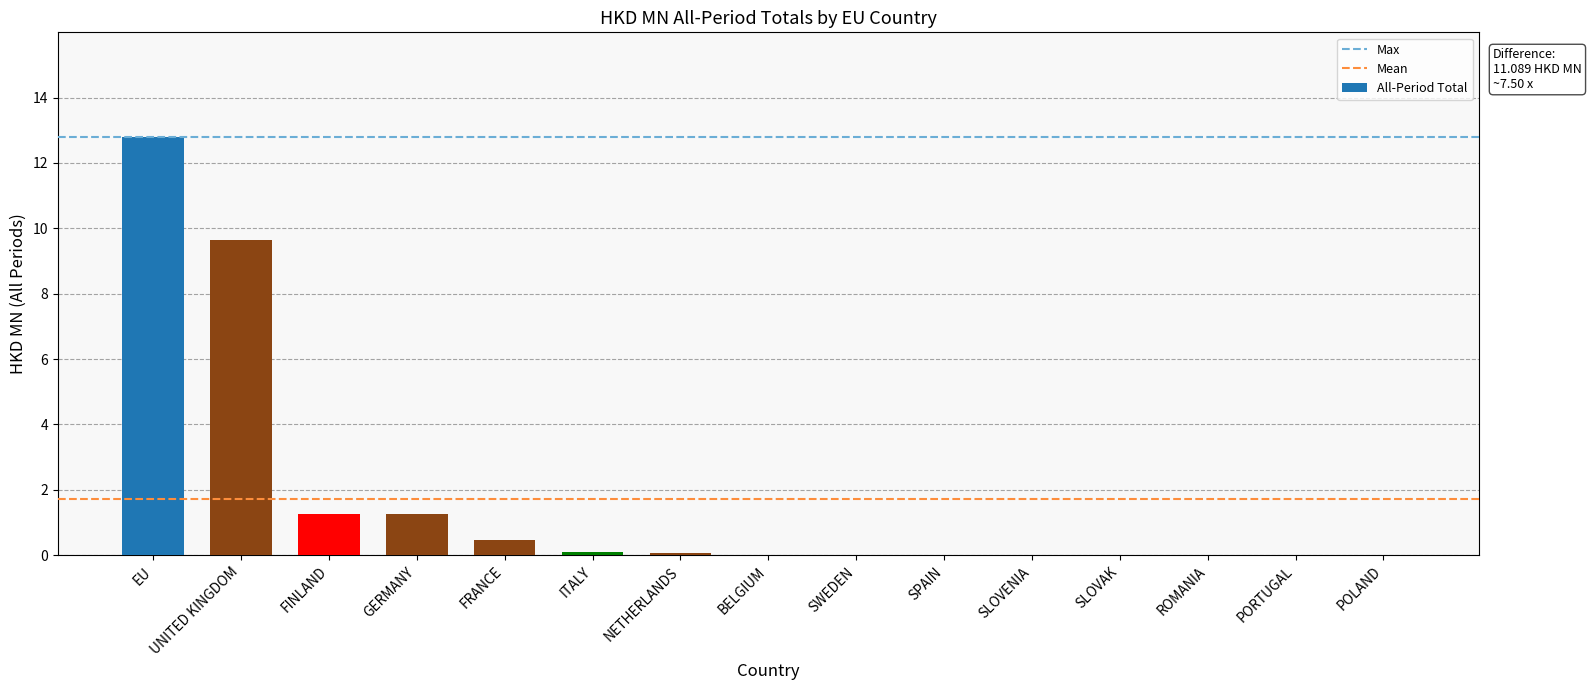

What is the greatest value displayed?

12.8